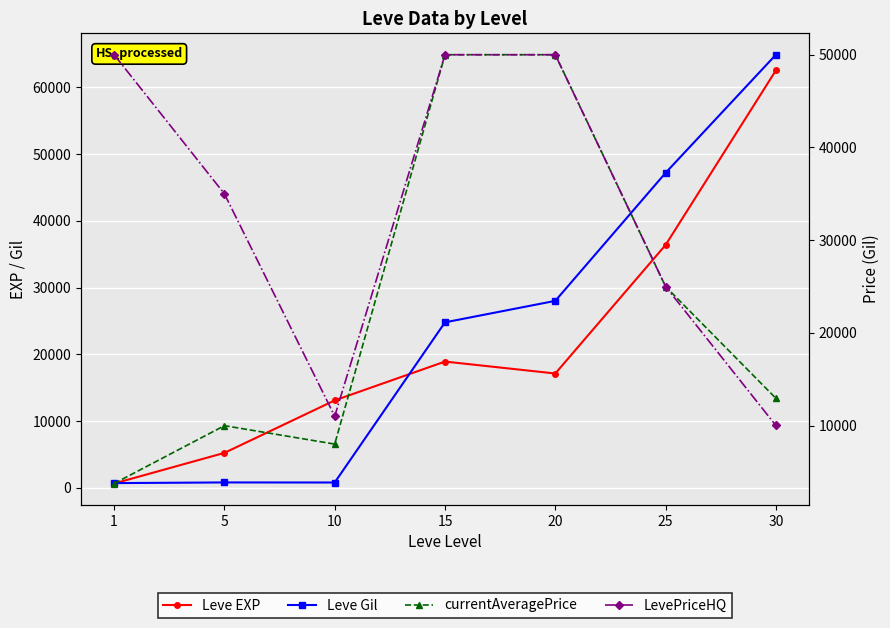

True or false: Leve Gil has more than 2 interior local peaks.

False